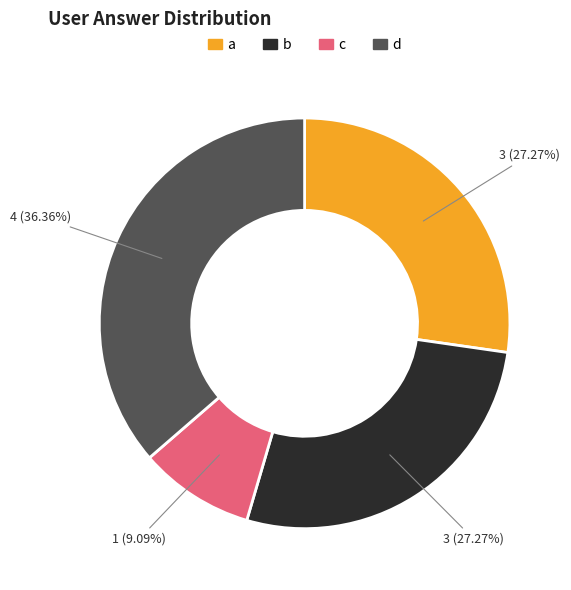

Does c account for over 50% of the chart?

No